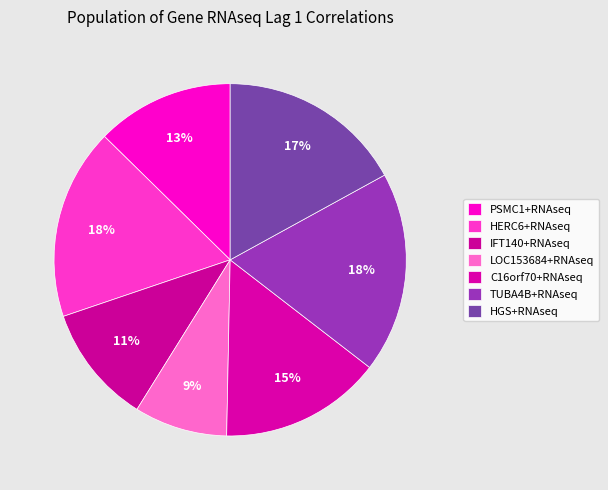

Count the number of slices in the pie.

7